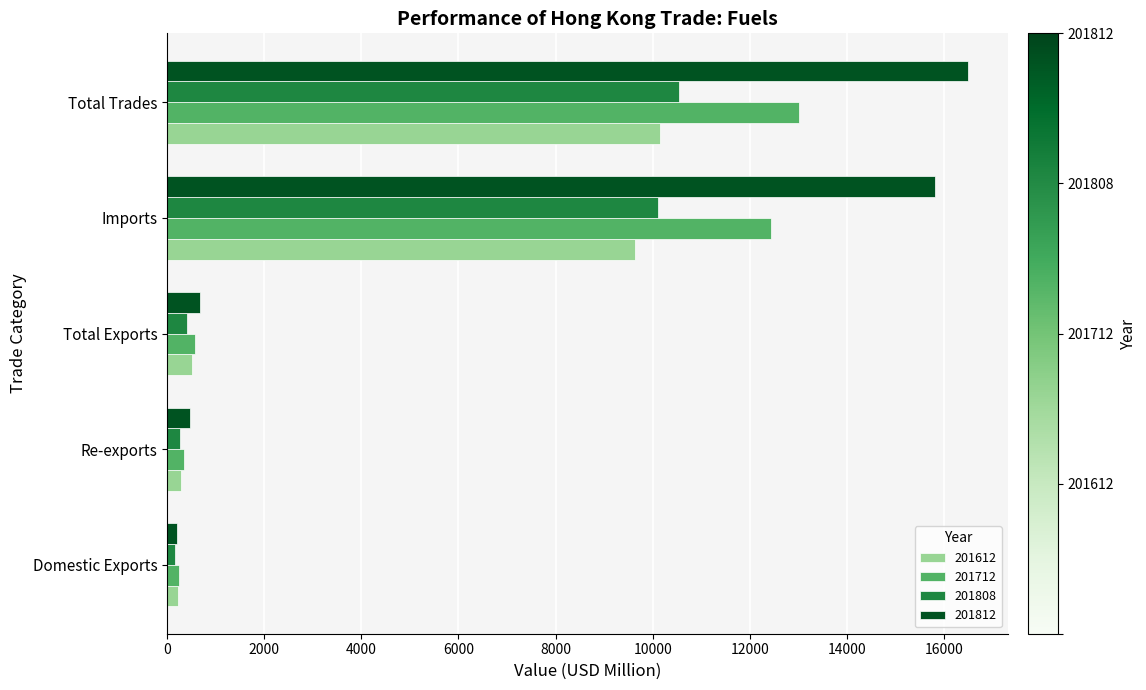

What are all the series names shown in the legend?

201612, 201712, 201808, 201812